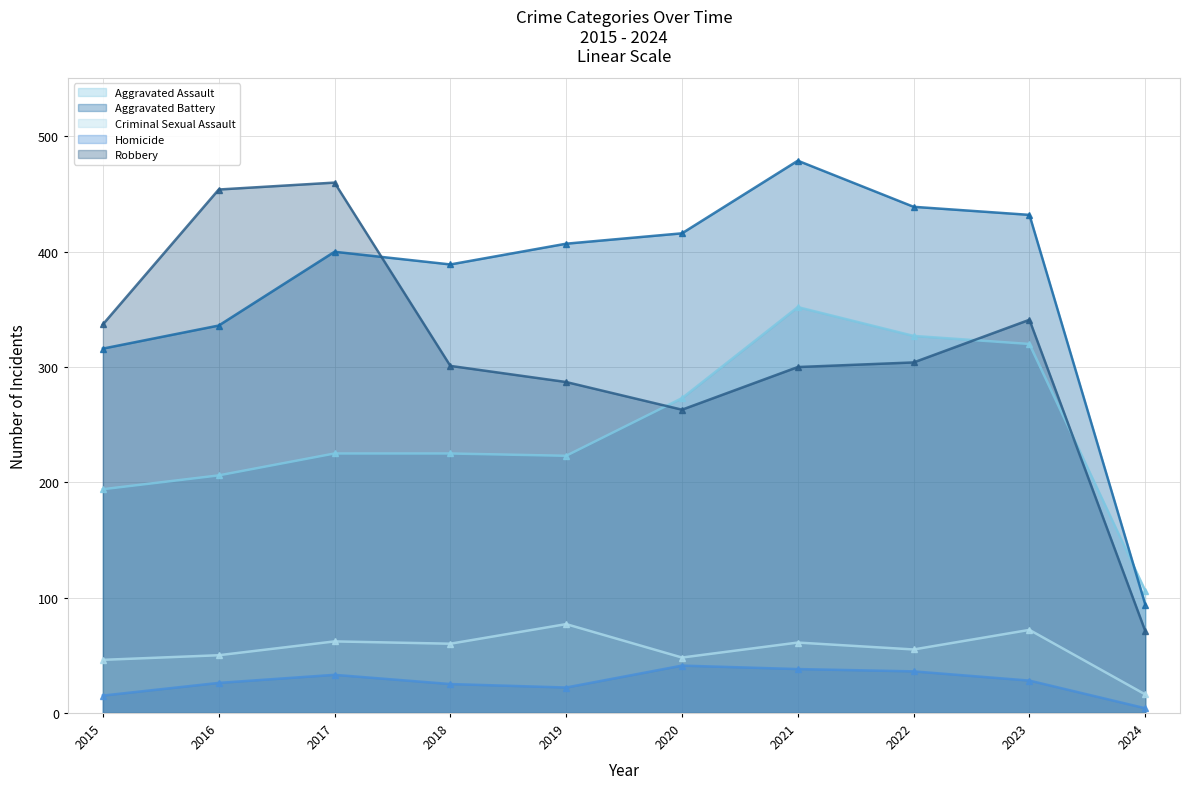

Is the value of Aggravated Assault at 2021 greater than the value of Criminal Sexual Assault at 2023?

Yes